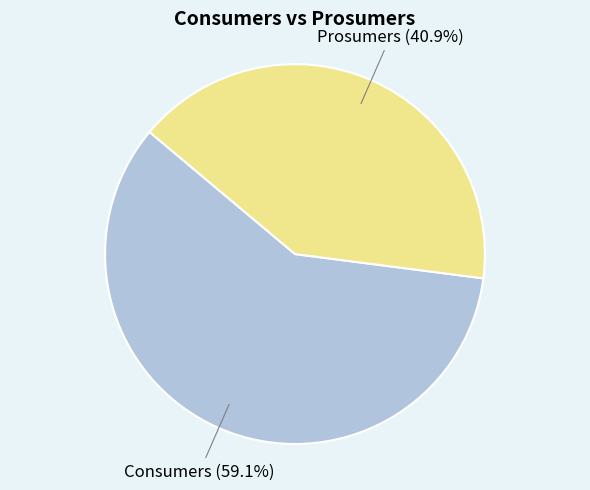

Between Prosumers and Consumers, which is larger?

Consumers